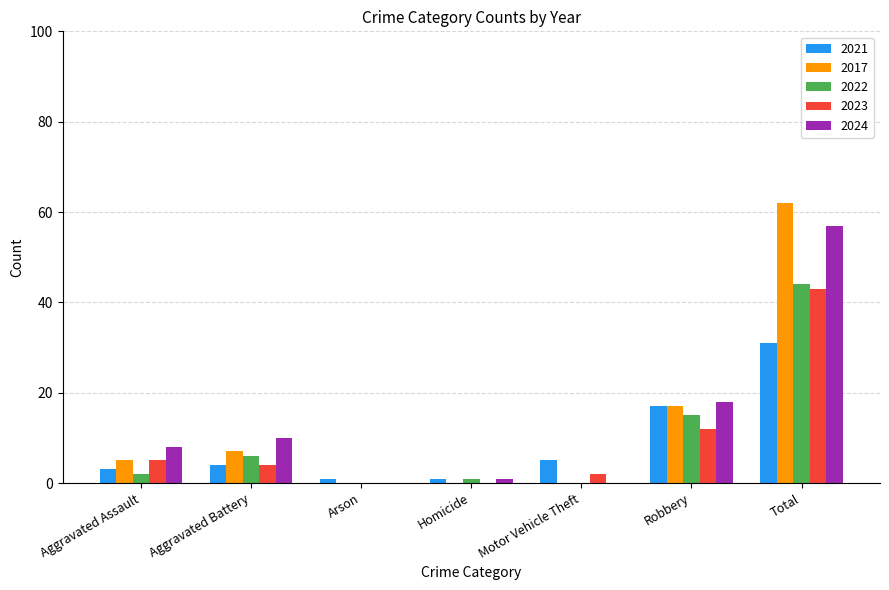

At which label is 2023 closest to 21?

Robbery